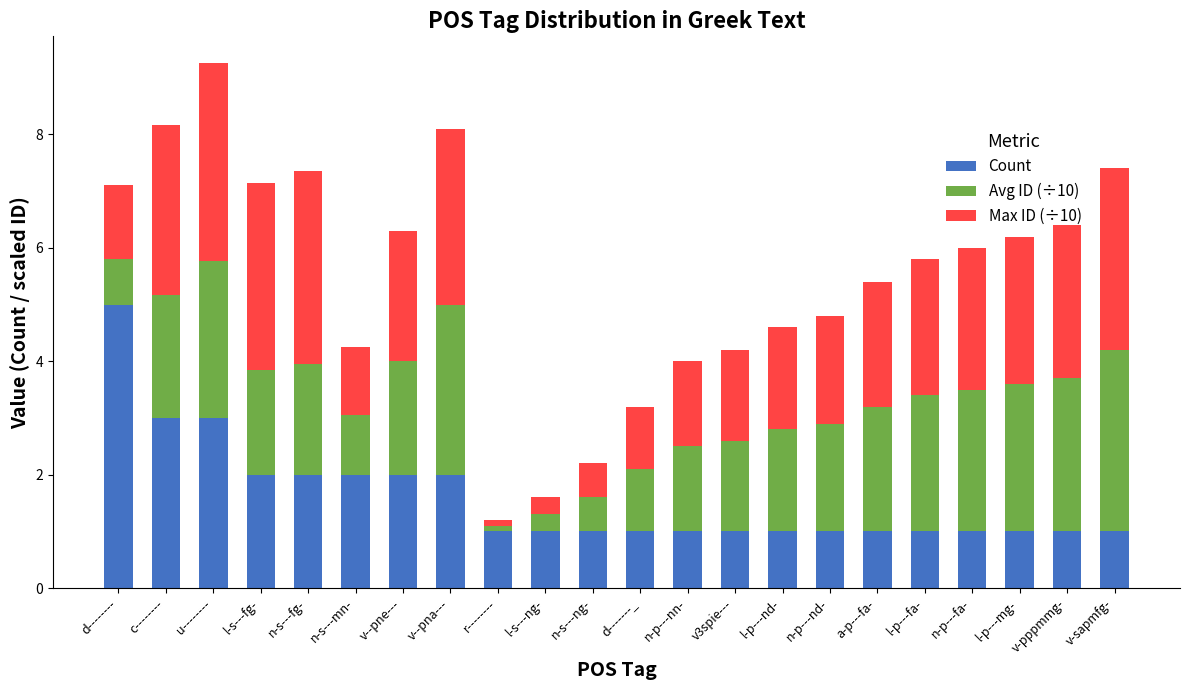

Are the bars horizontal?

No